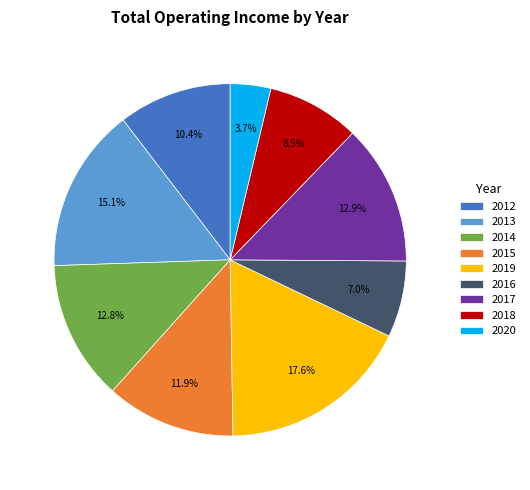

To the nearest percent, what percentage of the pie is 2020?

4%